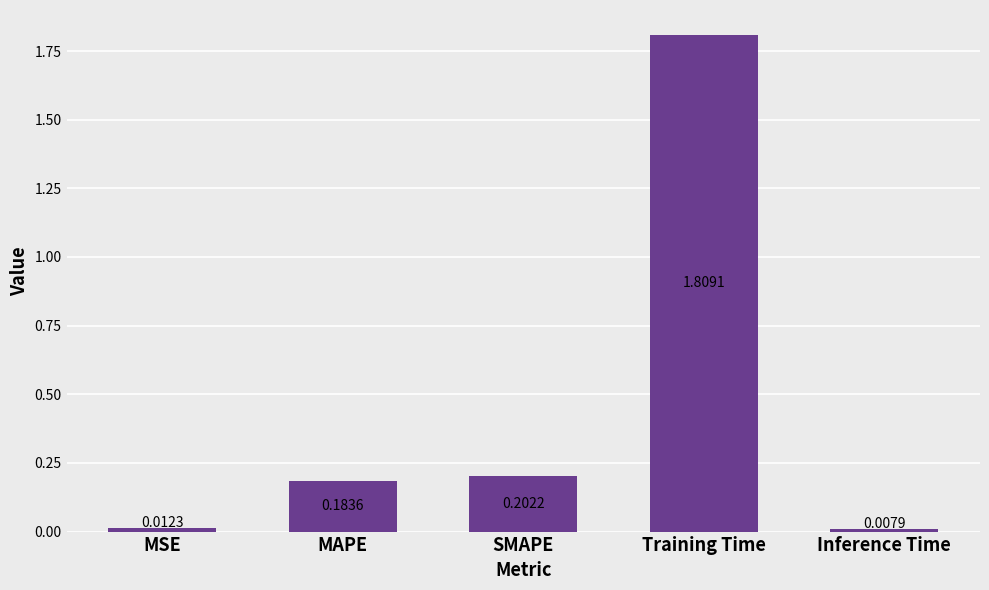

What is the label of the 1st bar from the left?

MSE